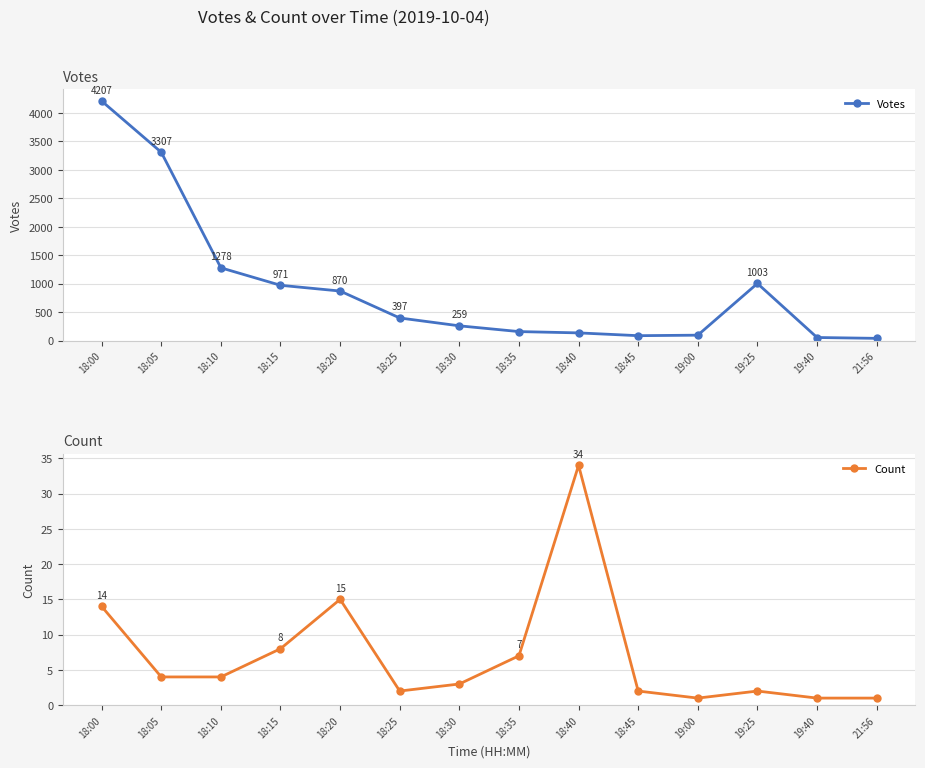

True or false: Votes has more than 2 interior local peaks.

False